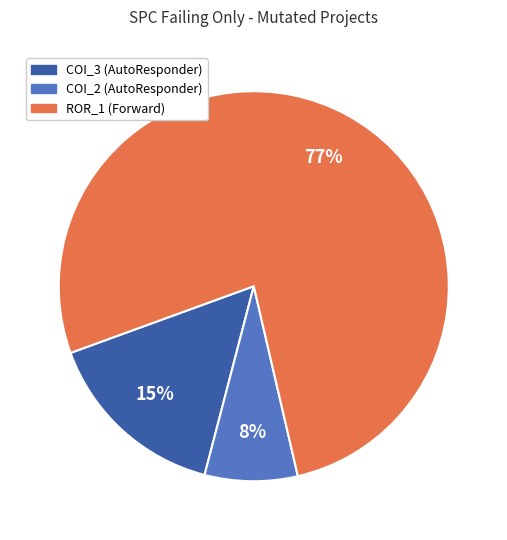

Between COI_3 (AutoResponder) and ROR_1 (Forward), which is larger?

ROR_1 (Forward)